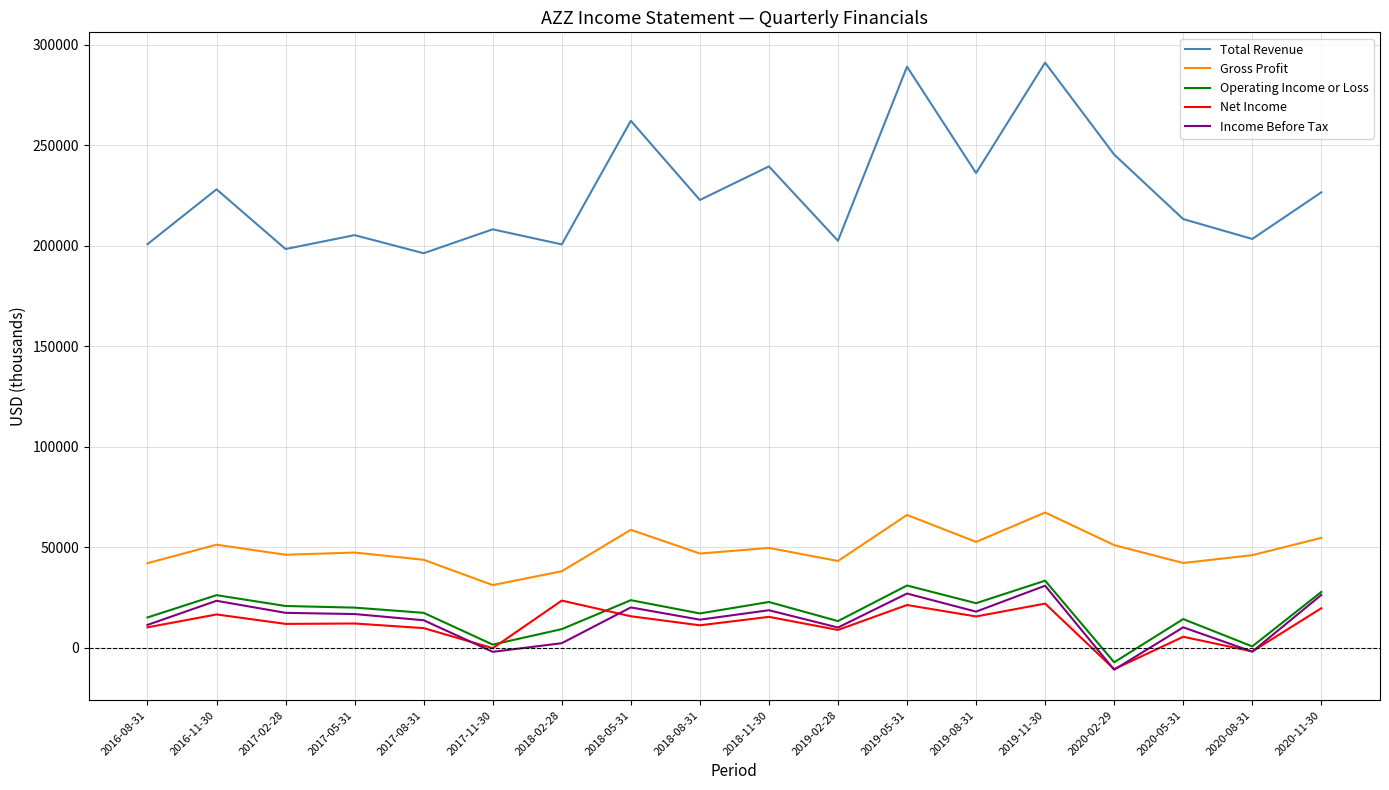

Which series changed the most between 2019-08-31 and 2020-08-31?

Total Revenue